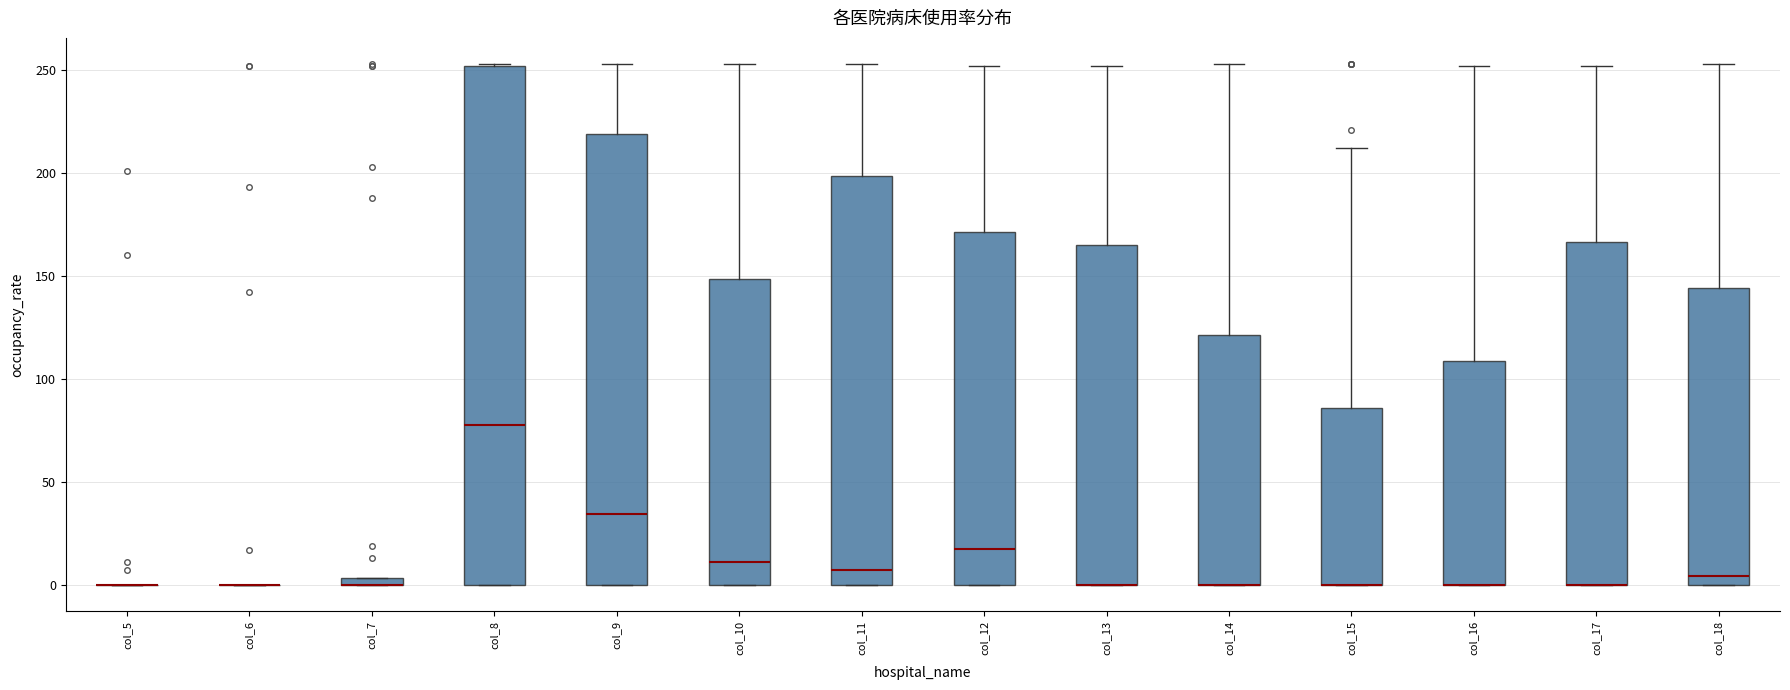

Which box is the tallest, from its lower edge to its upper edge?

col_8